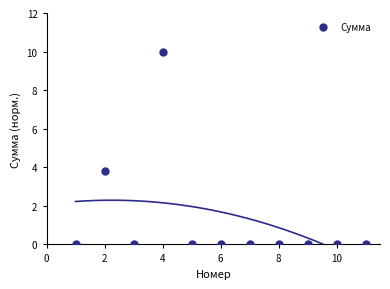

What Y value in the scatter plot is closest to 5?

3.8